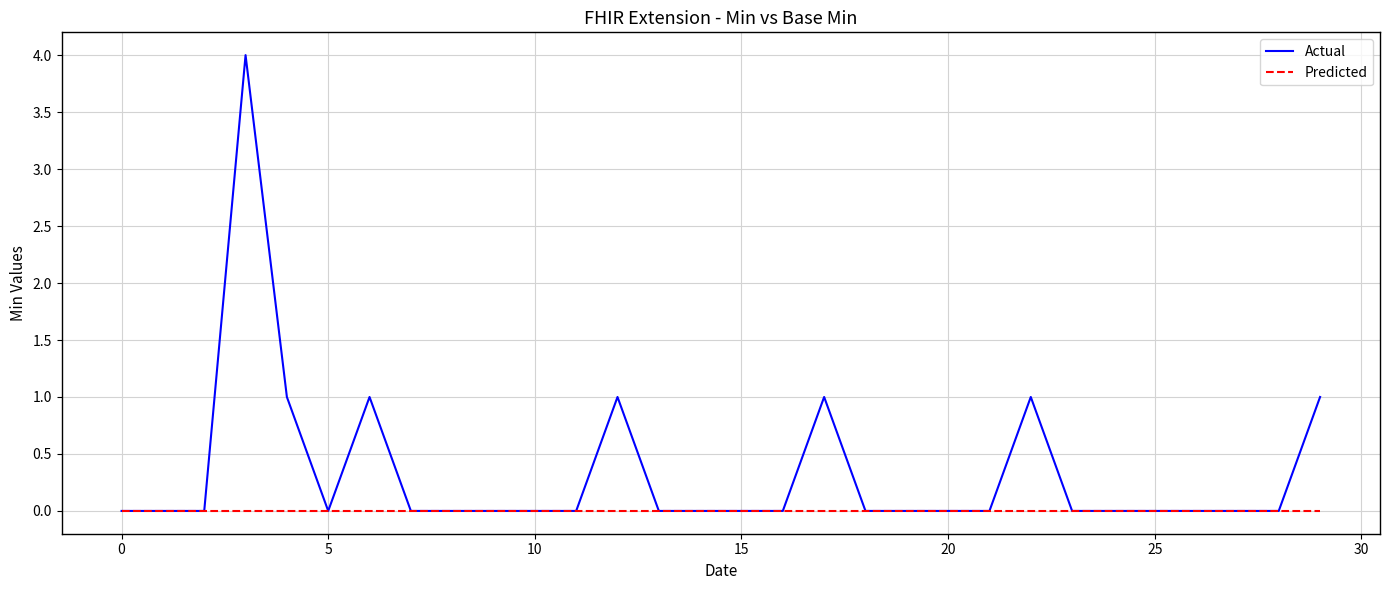

Does the chart have visible grid lines?

Yes